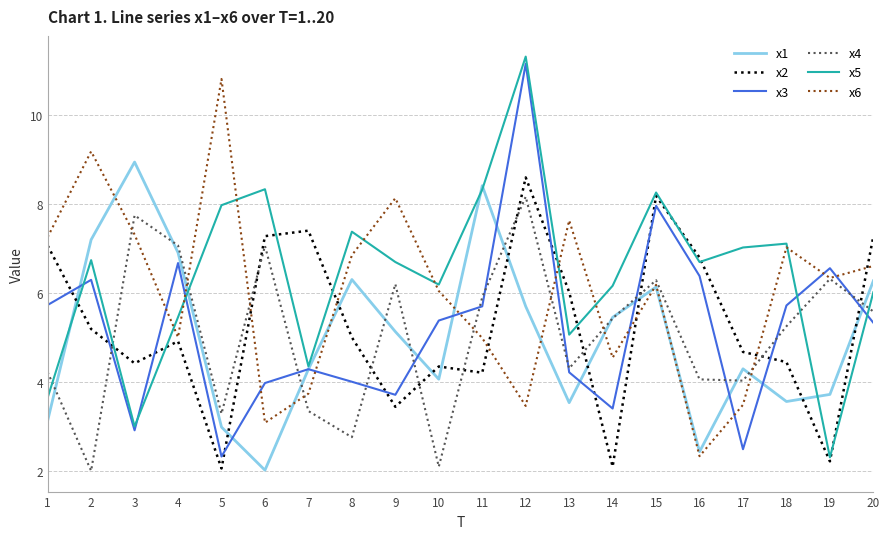

Which series has the largest range (max minus min)?

x5